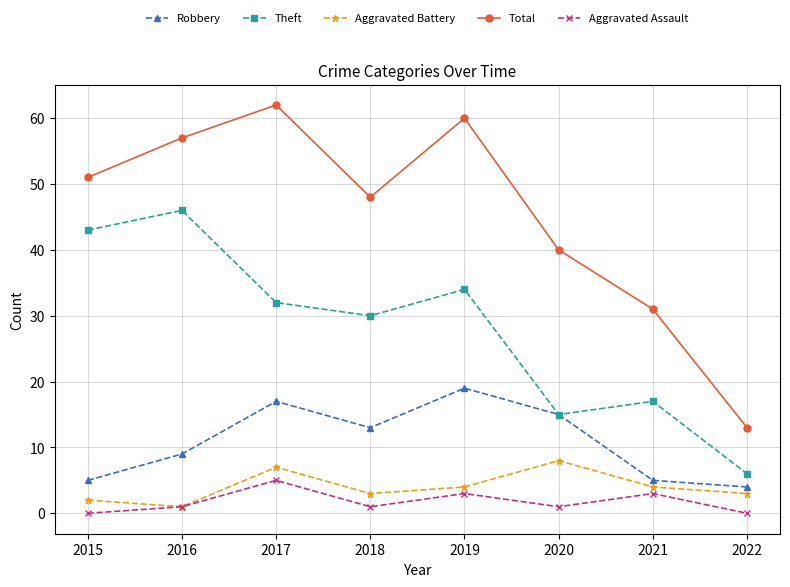

What is the value of the Robbery point at the 6th from the left?

15